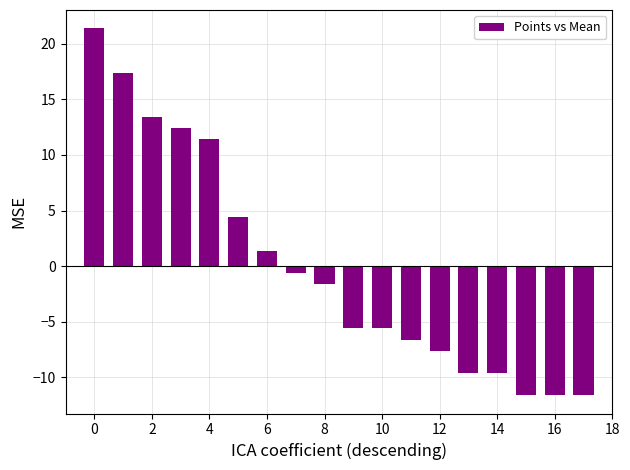

Reading left to right, transcribe all the data shown in this chart.

21.4	17.4	13.4	12.4	11.4	4.4	1.4	-0.6	-1.6	-5.6	-5.6	-6.6	-7.6	-9.6	-9.6	-11.6	-11.6	-11.6